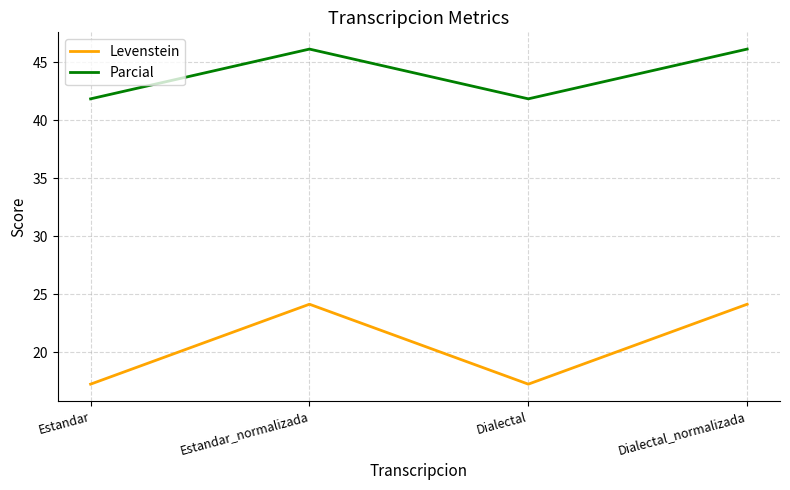

Reading right to left, list all the values displayed in this chart.

Levenstein: Dialectal_normalizada=24.1	Dialectal=17.2	Estandar_normalizada=24.1	Estandar=17.2
Parcial: Dialectal_normalizada=46.2	Dialectal=41.9	Estandar_normalizada=46.2	Estandar=41.9